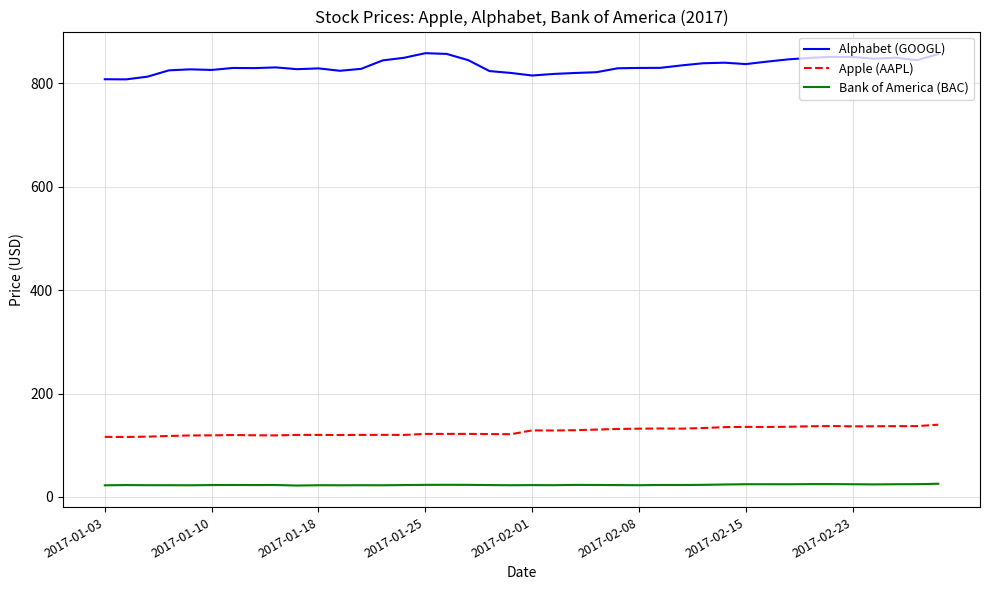

Rank the series by their maximum value, from lowest to highest.

Bank of America (BAC), Apple (AAPL), Alphabet (GOOGL)